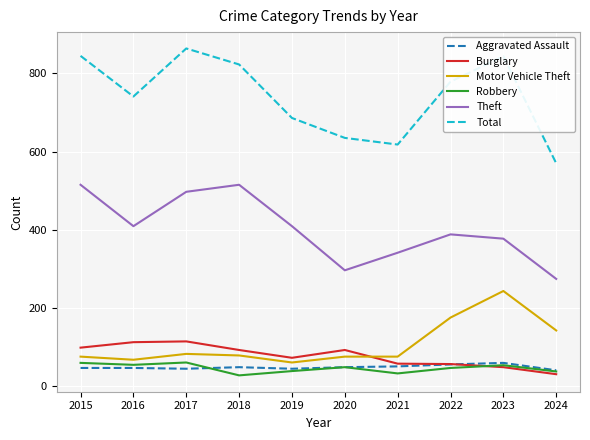

Does the chart display data point markers on the line(s)?

No